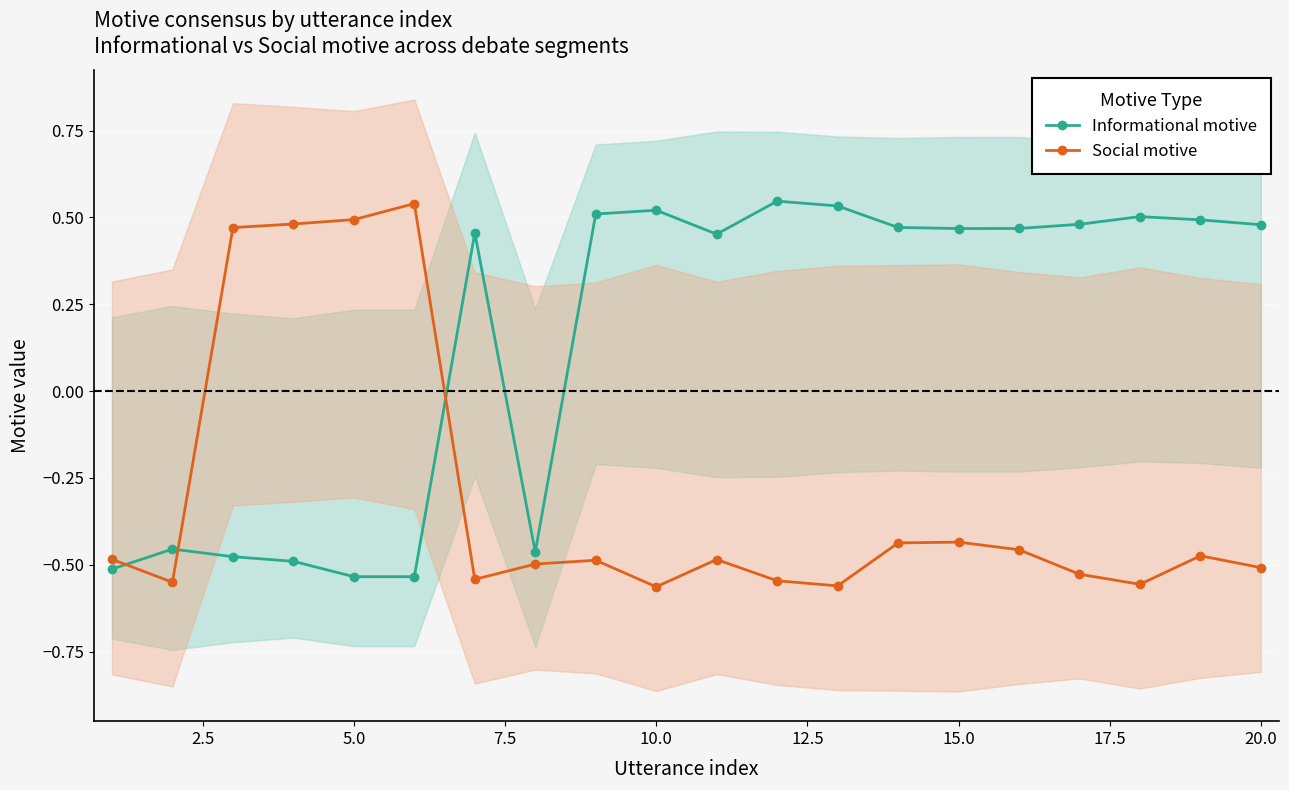

After their last crossing, which series has the higher values: Informational motive or Social motive?

Informational motive